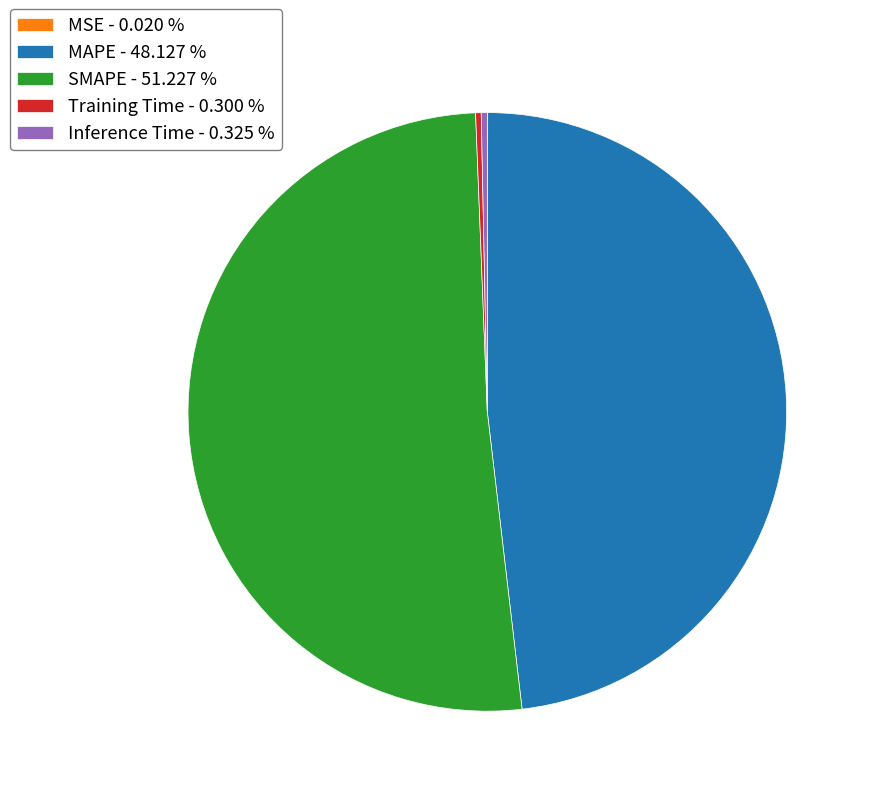

Which slice is the largest?

SMAPE